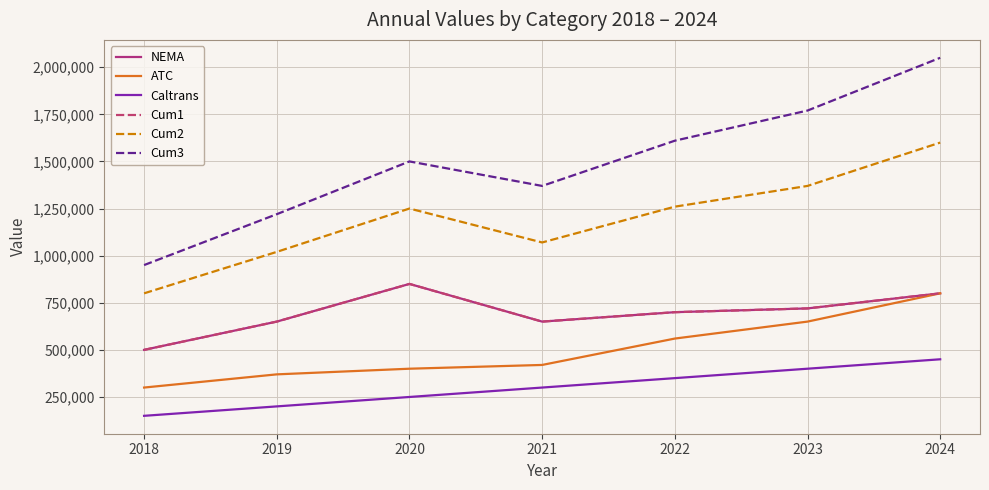

At which label is Caltrans closest to 300000?

2021